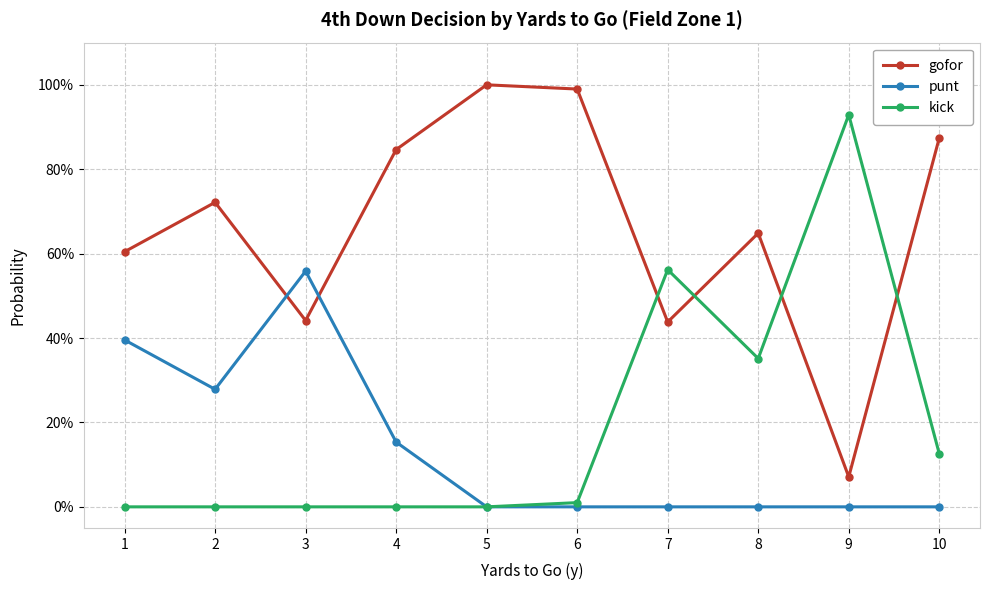

What are all the series names shown in the legend?

gofor, punt, kick